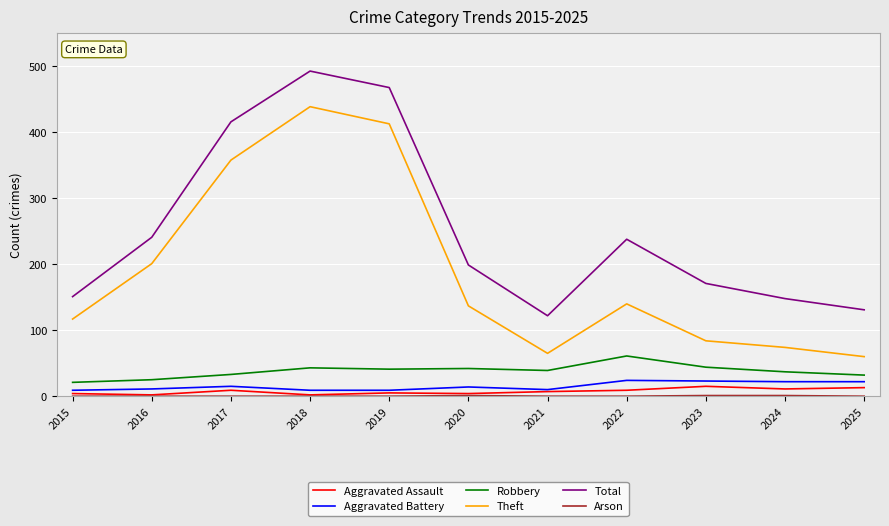

Which series changed the most between 2016 and 2020?

Theft